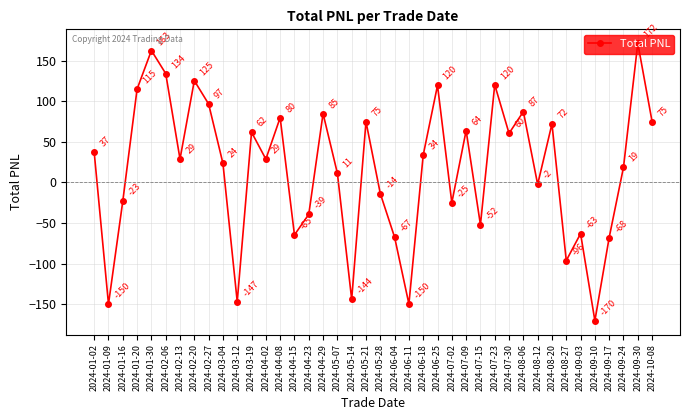

The chart shows a value of -23.0 at 2024-07-15. True or false?

False